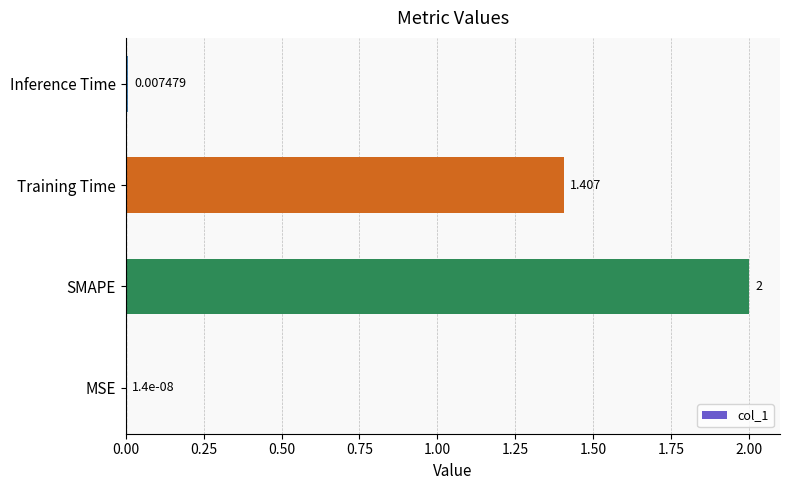

At which category does the chart reach its peak across all series?

SMAPE